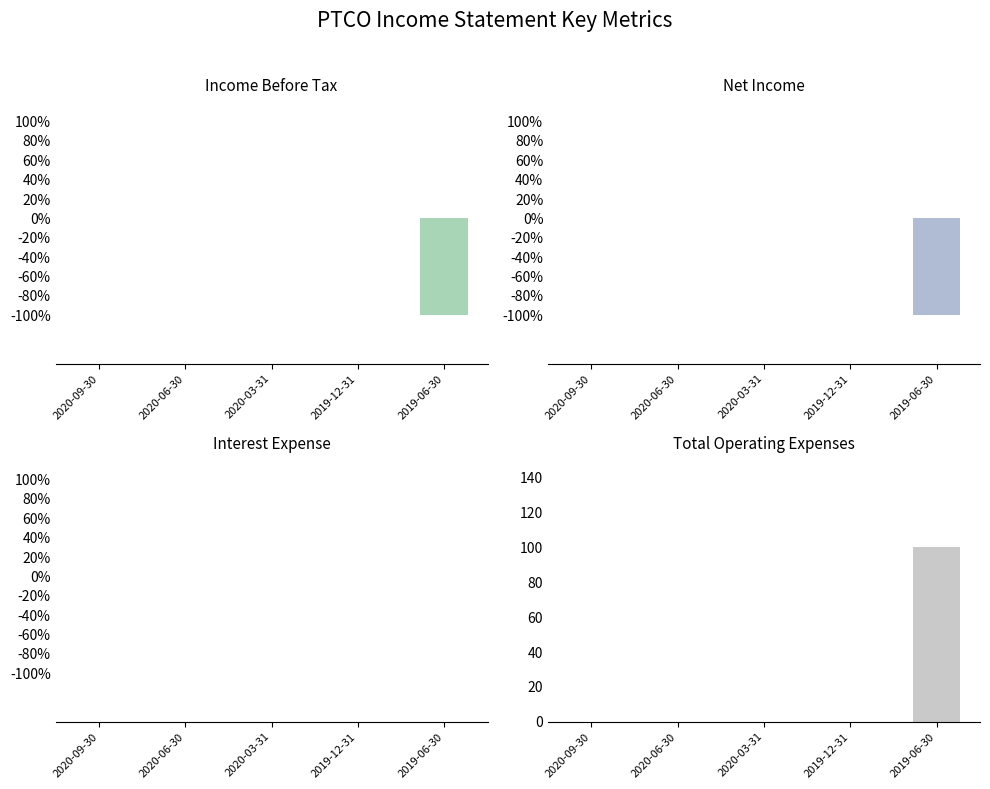

Are the bars grouped side by side (vs. stacked)?

Yes